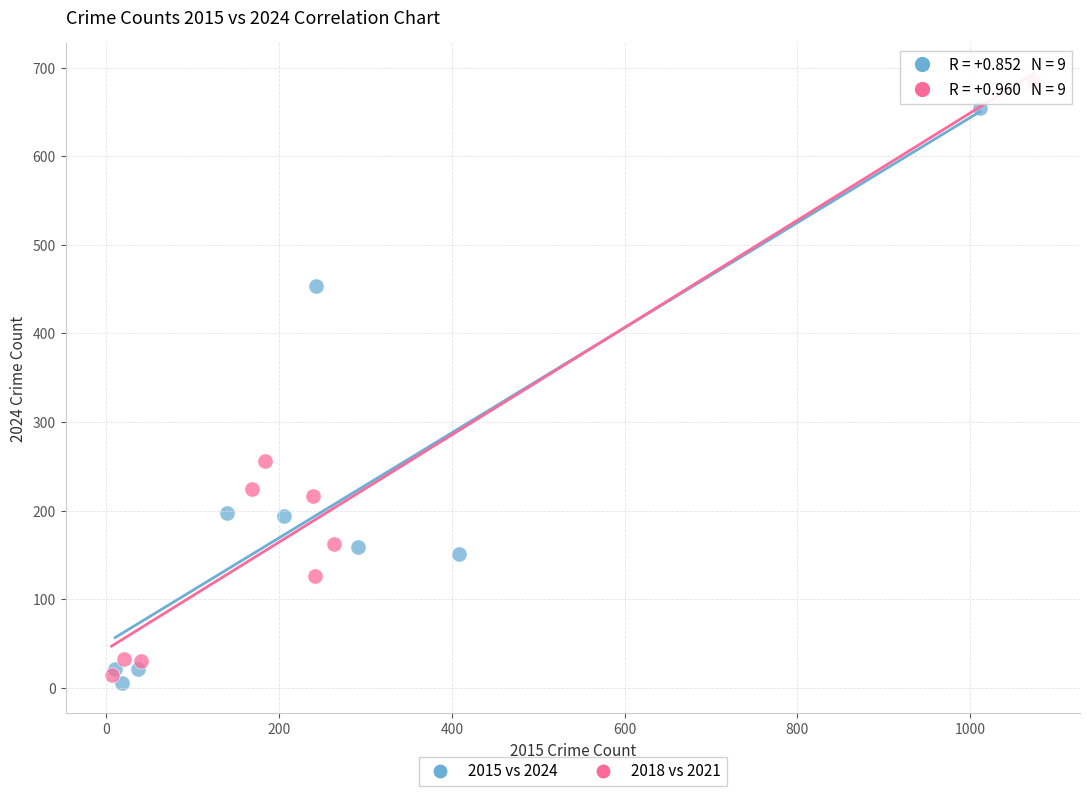

Which series has the widest spread of Y values?

2018 vs 2021